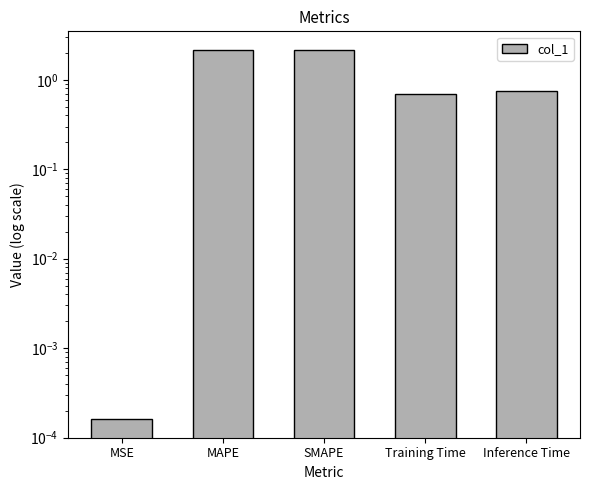

What is the difference between the second highest and second lowest values?

1.4